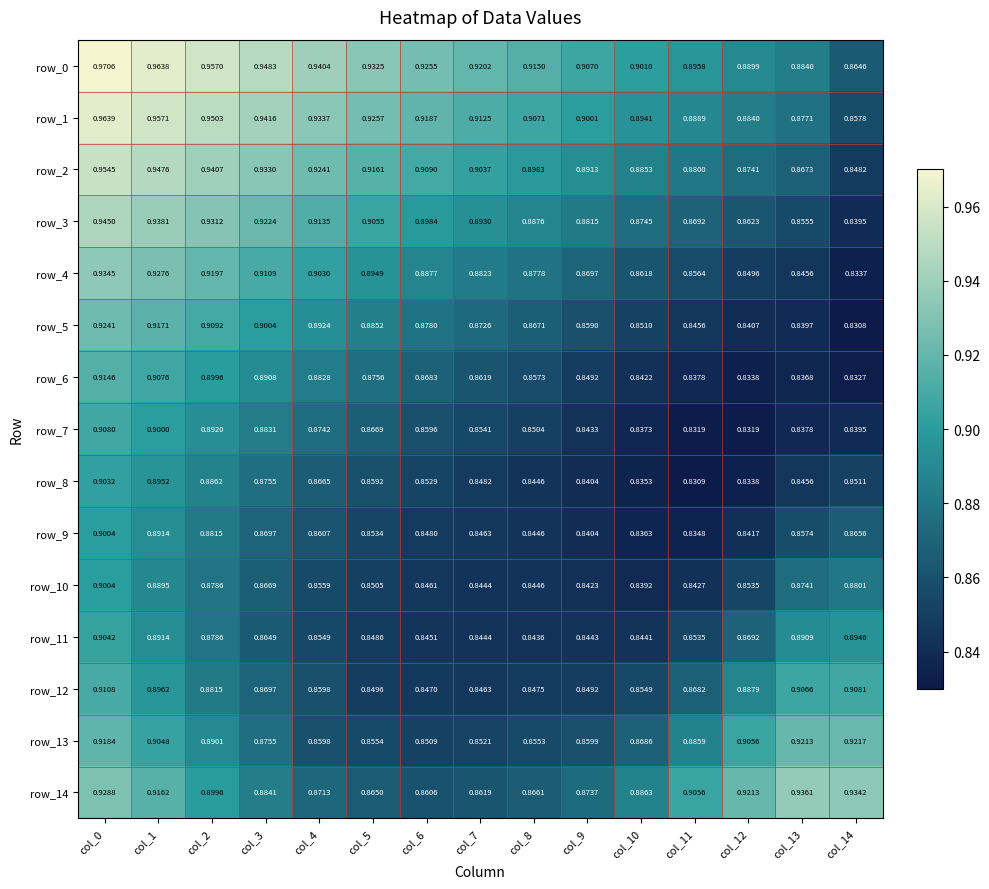

Is the value of row_1 at col_6 greater than the value of row_12 at col_3?

Yes